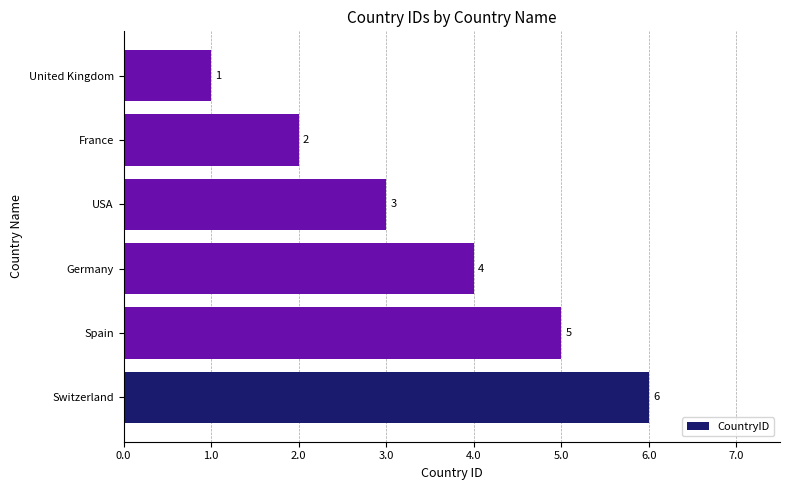

What is the ratio of the value at France to the value at Switzerland?

0.3